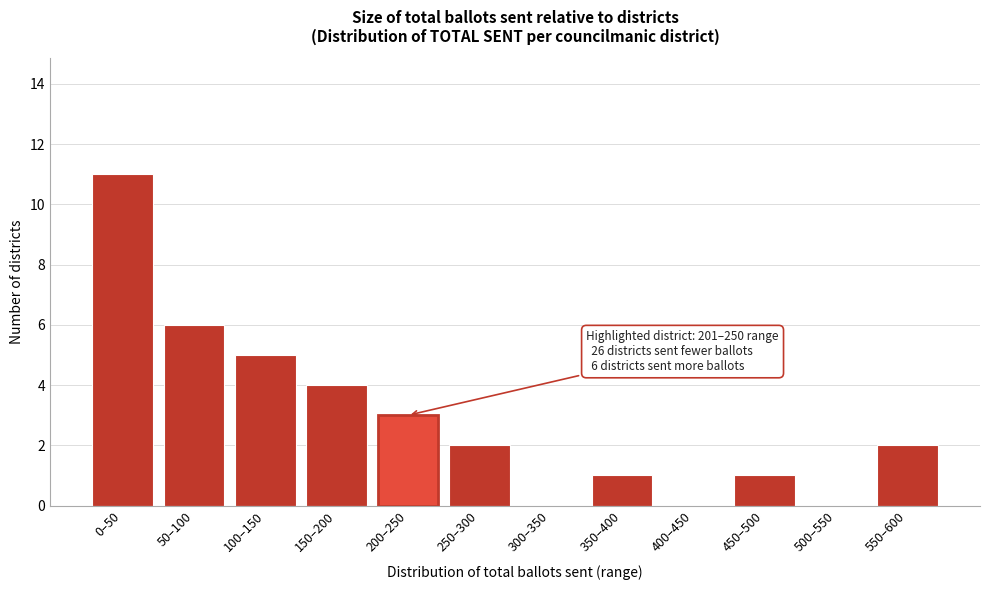

Reading left to right, extract all data points from this chart.

0–50=11	50–100=6	100–150=5	150–200=4	200–250=3	250–300=2	300–350=0	350–400=1	400–450=0	450–500=1	500–550=0	550–600=2